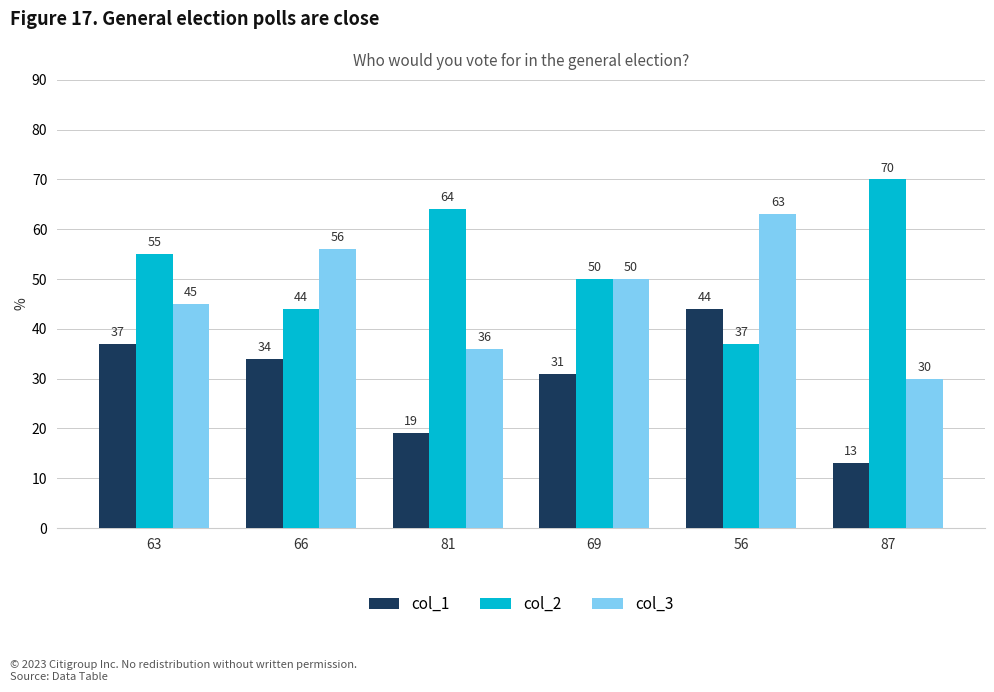

What are all the series names shown in the legend?

col_1, col_2, col_3